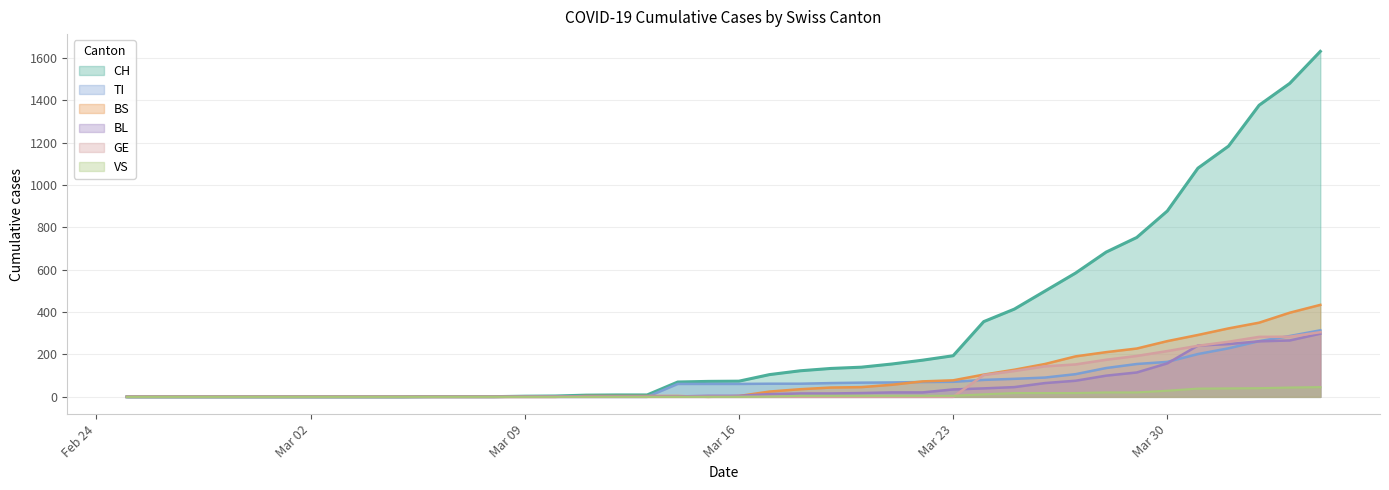

True or false: TI has a value of 146 at 2020-04-02.

False